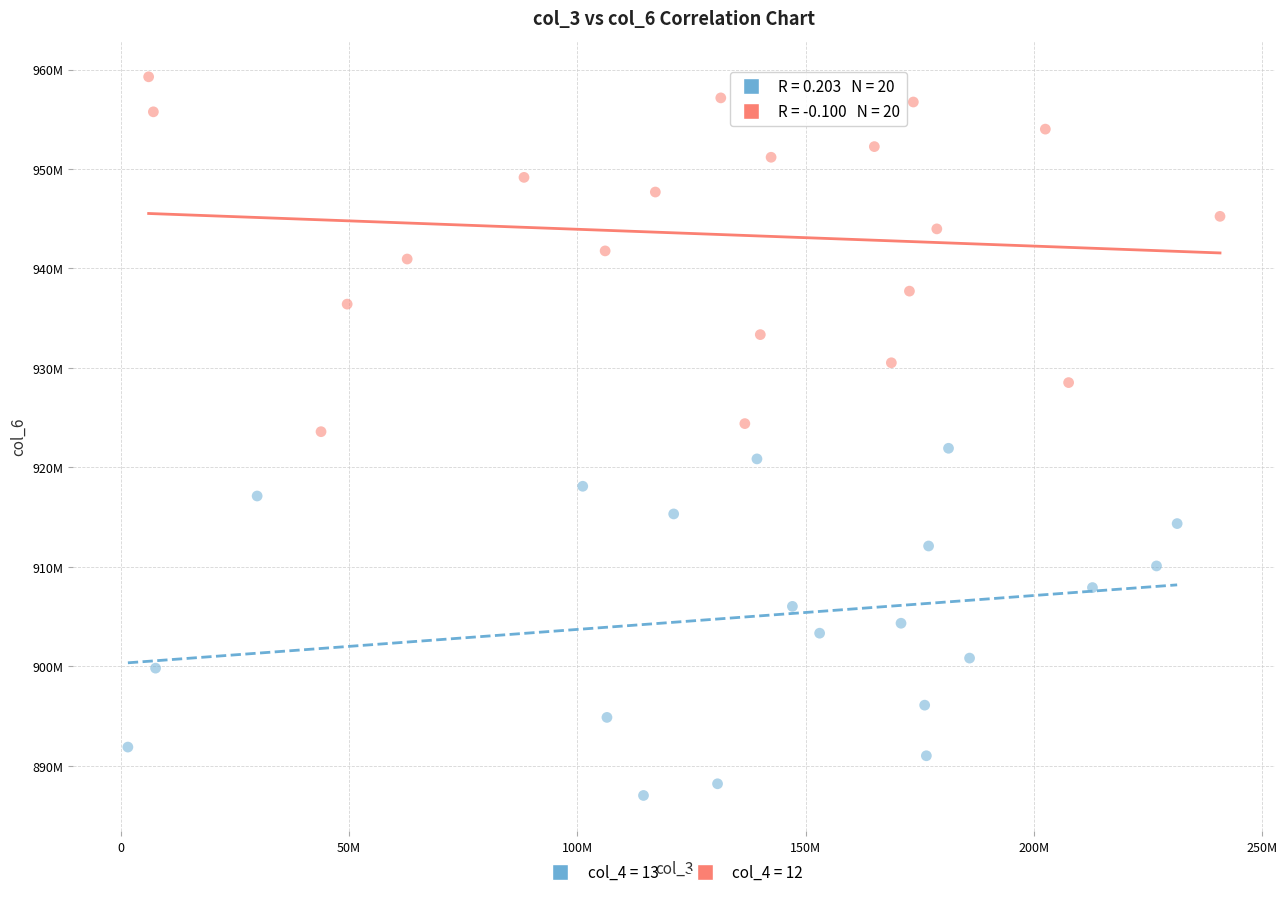

What are all the series names shown in the legend?

col_4 = 13, col_4 = 12